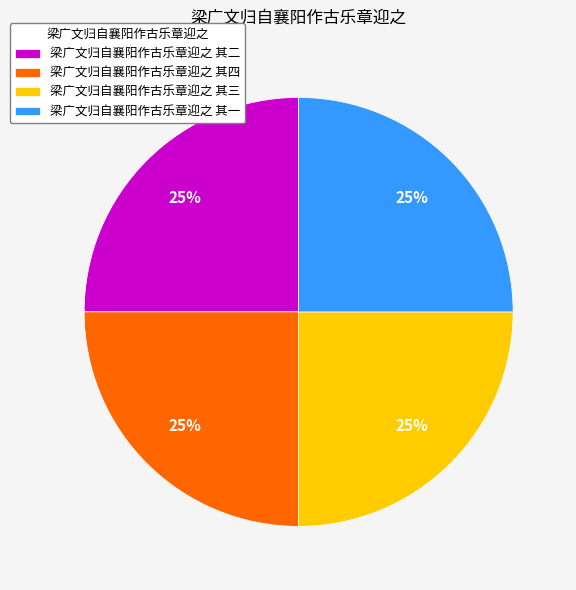

To the nearest percent, what is the combined percentage of 梁广文归自襄阳作古乐章迎之 其四 and 梁广文归自襄阳作古乐章迎之 其二?

50%